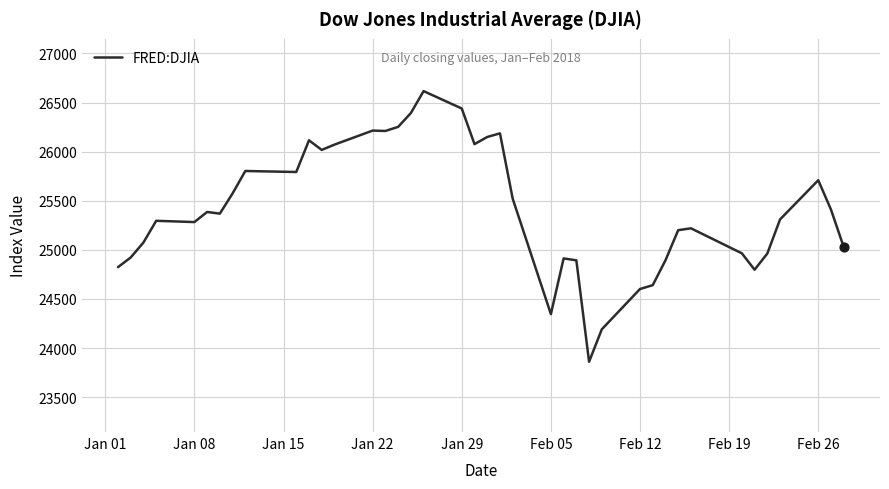

What is the greatest value displayed?

26616.7